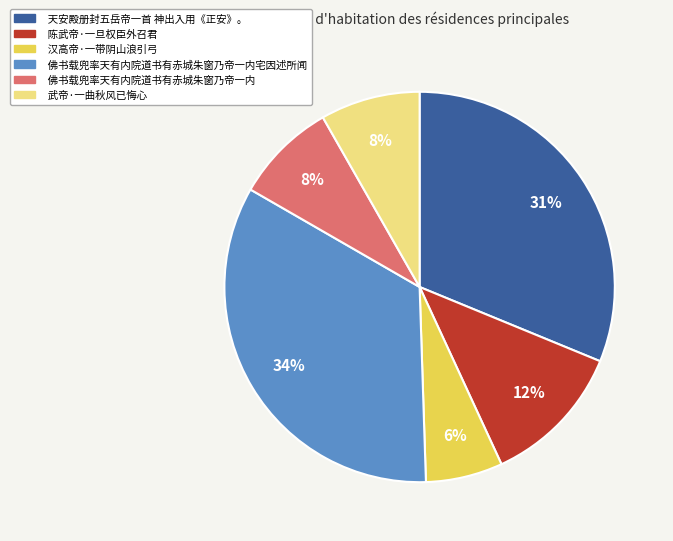

Do 陈武帝·一旦权臣外召君 and 佛书载兜率天有内院道书有赤城朱窗乃帝一内 together represent more than half of the pie?

No